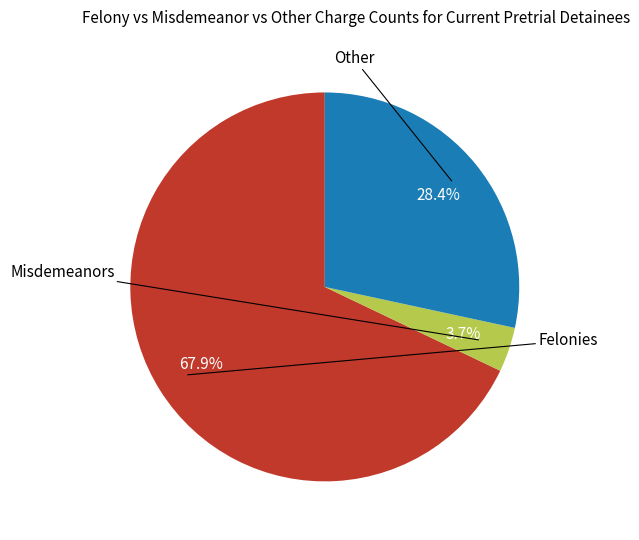

Is there a majority slice in this chart?

Yes